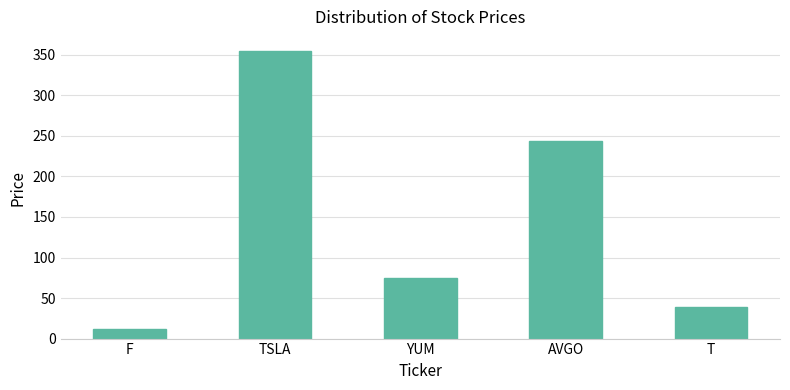

What is the value of the 1st bar from the left?

12.3